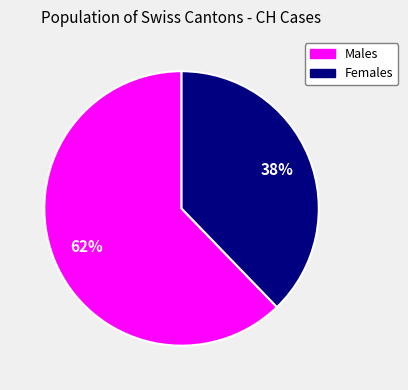

How many slices are in this pie chart?

2